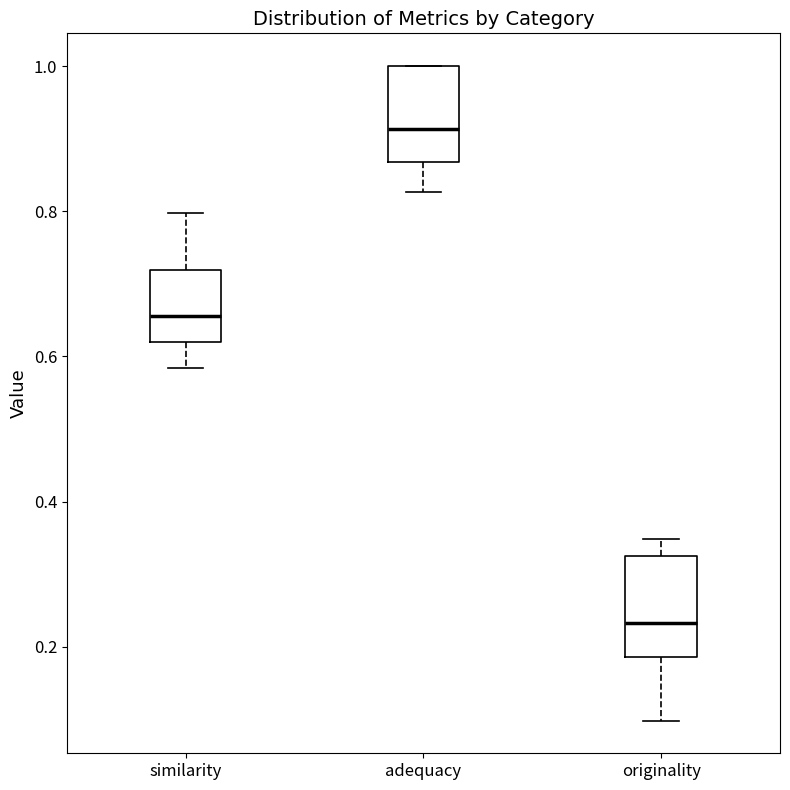

Which box's median line is the highest?

adequacy